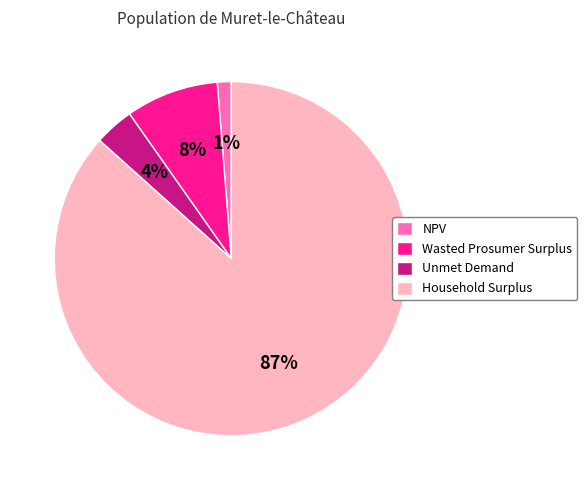

To the nearest percent, what percentage of the pie is Unmet Demand?

4%